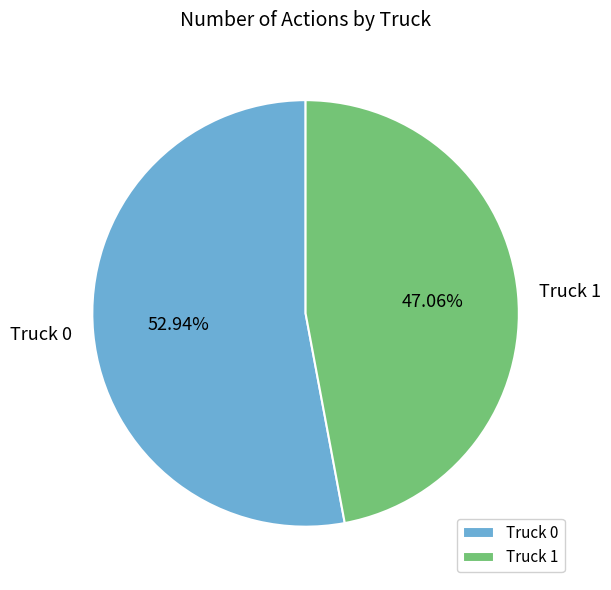

The Truck 0 slice represents 44% of the pie. True or false?

False